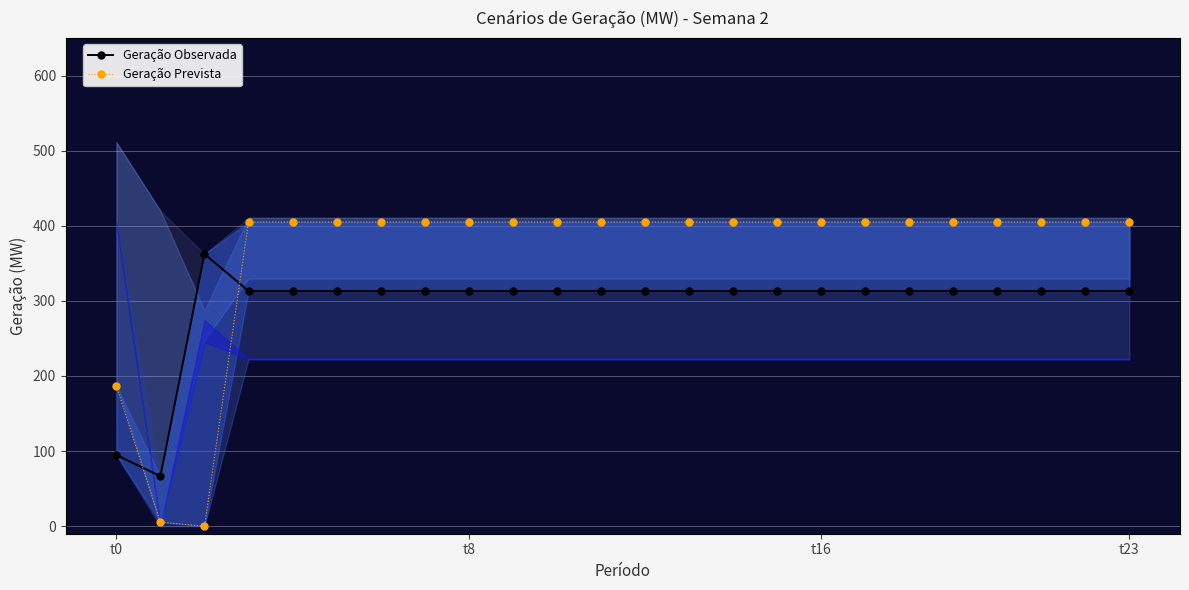

What is the maximum value for Geração Observada?

362.4